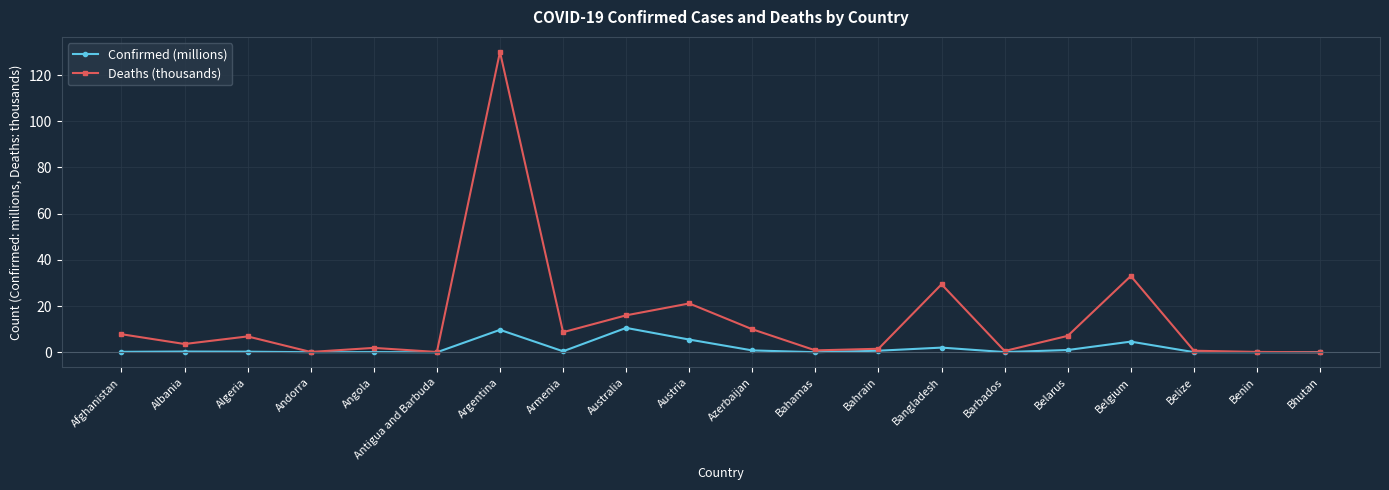

At Armenia, list the series in order from smallest to largest.

Confirmed (millions), Deaths (thousands)